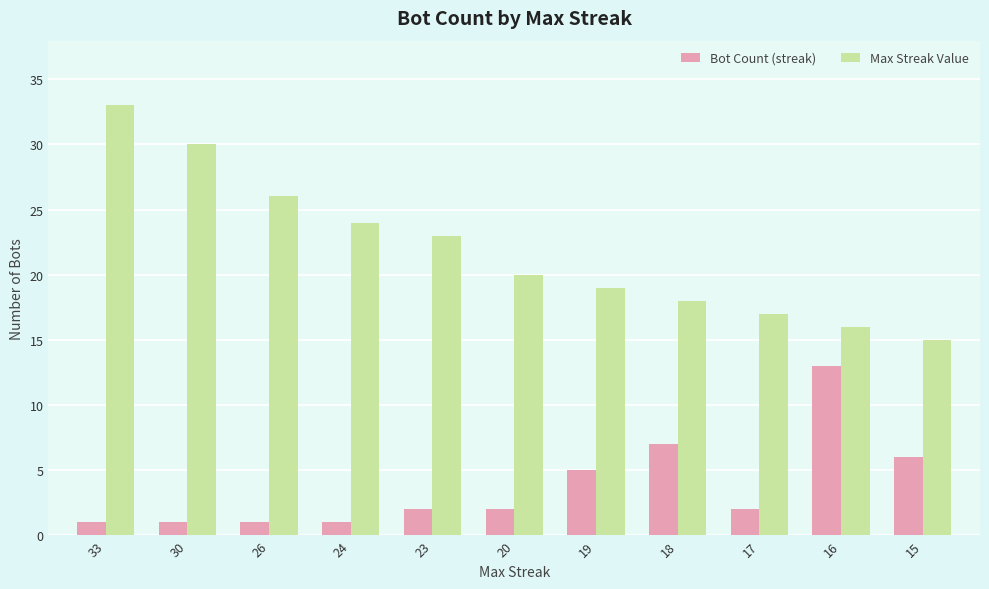

Which series changed the most between 26 and 17?

Max Streak Value